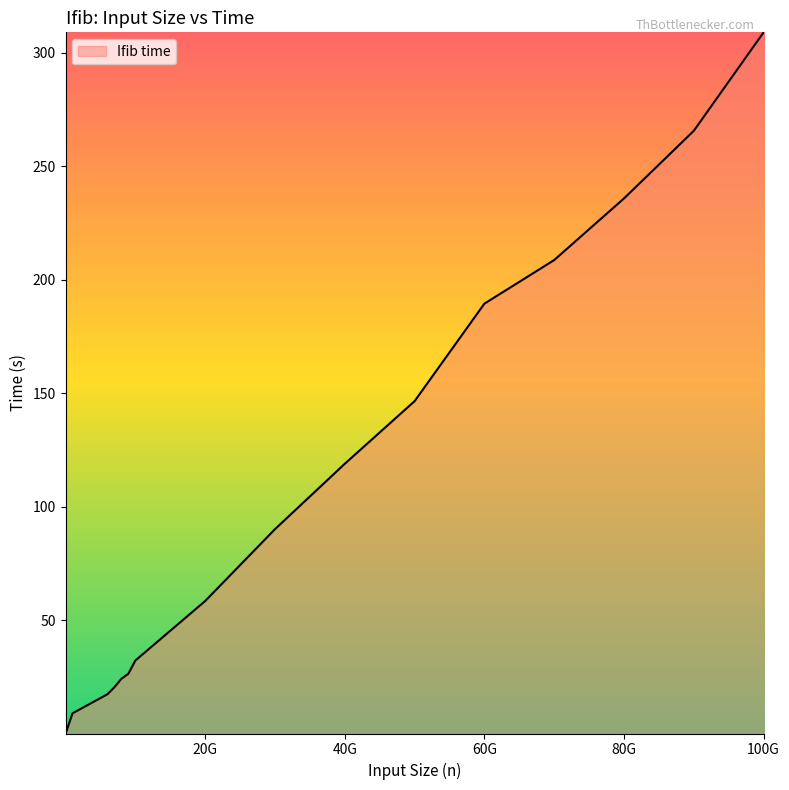

What is the maximum value shown in the chart?

308.9